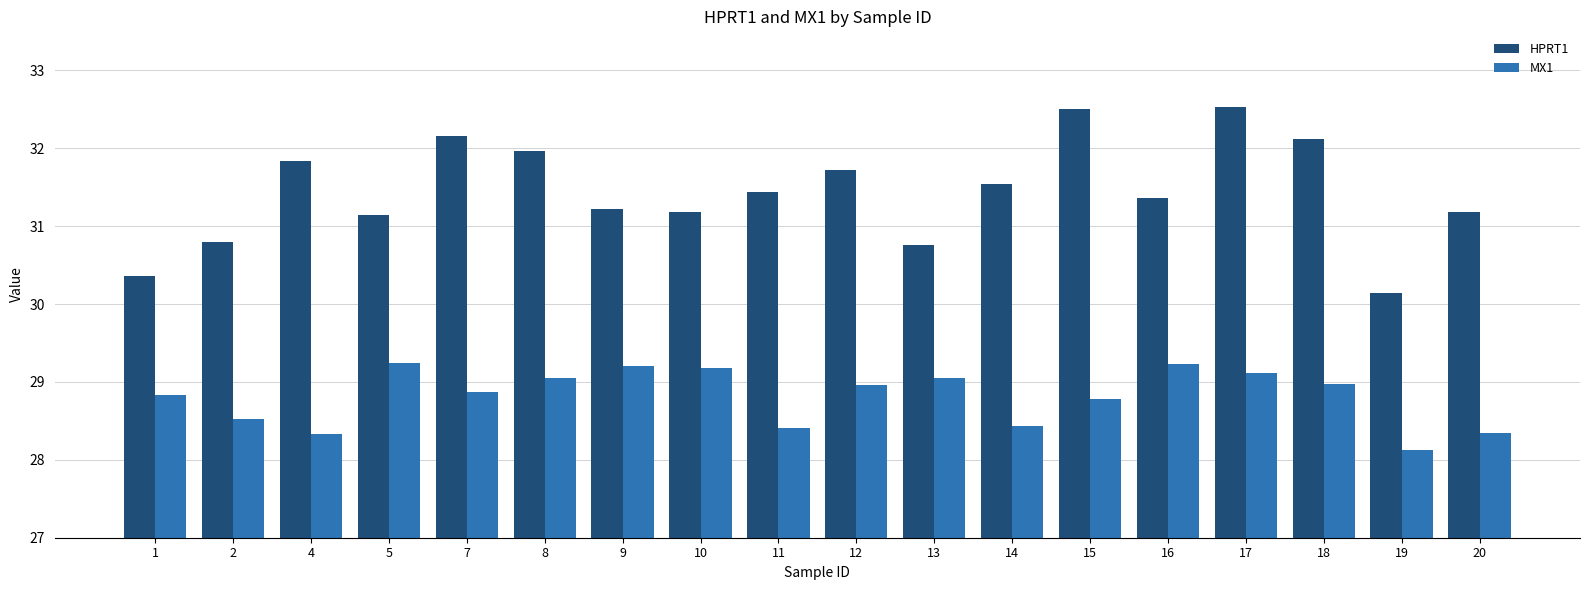

What are all the series names shown in the legend?

HPRT1, MX1